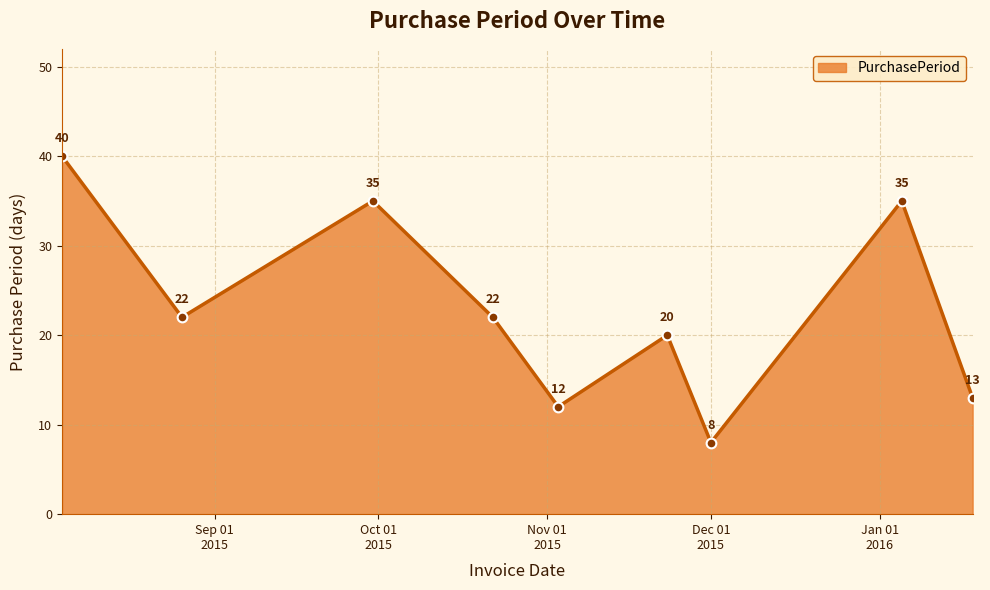

What is the value of the 3rd point from the left?

35